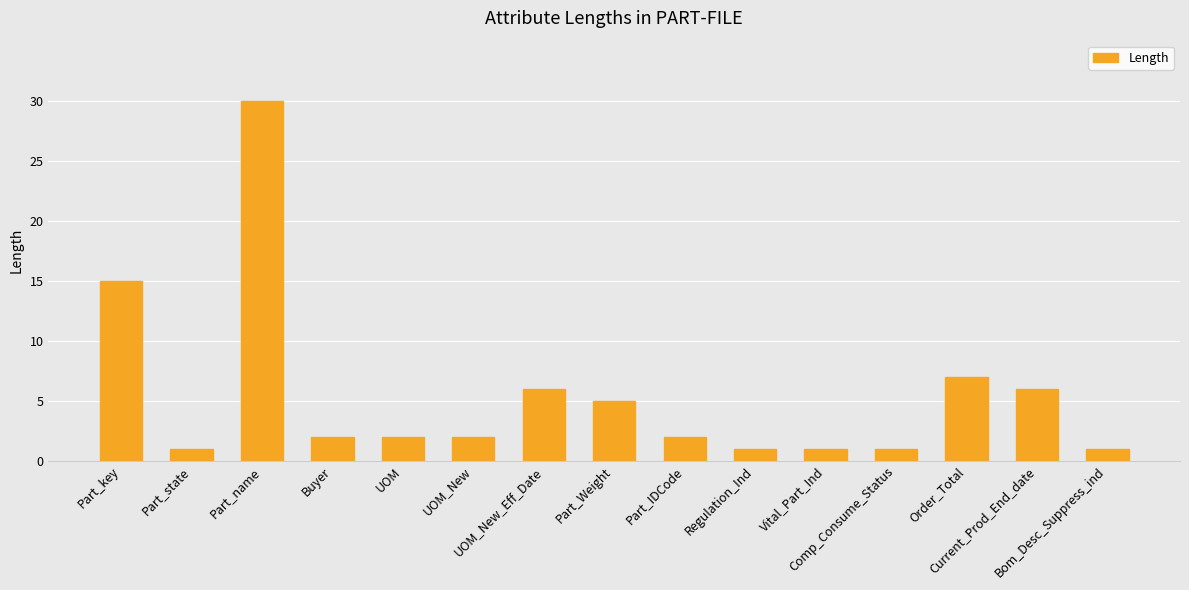

What is the average value?

5